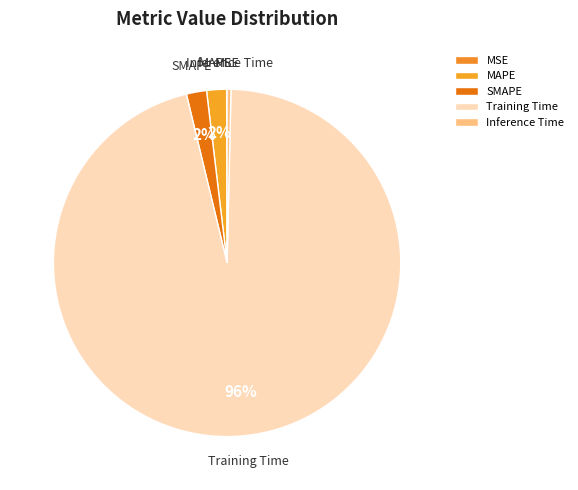

Between Training Time and SMAPE, which is larger?

Training Time